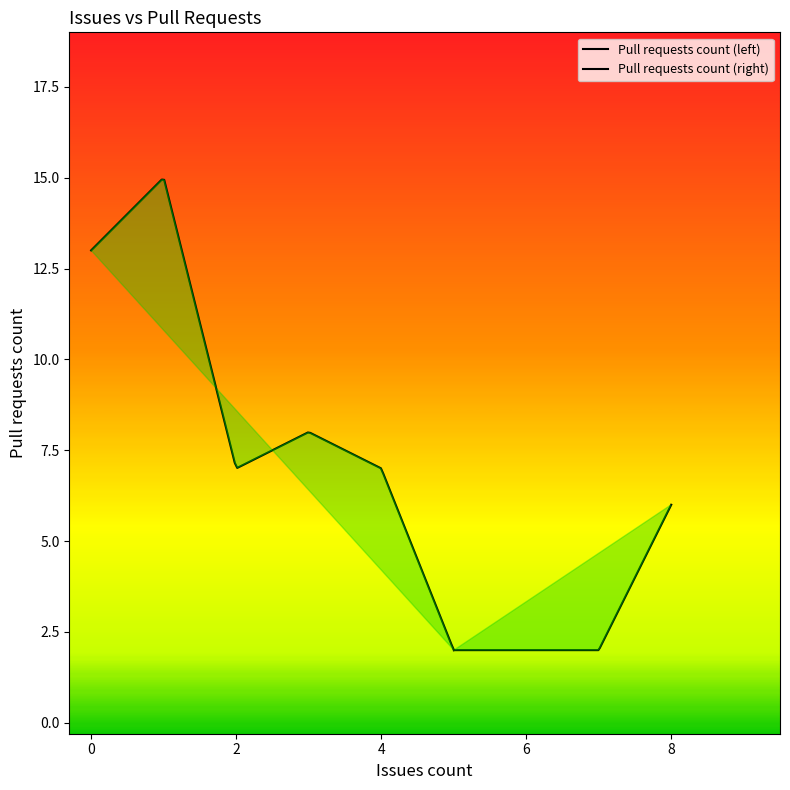

Where does the data first go above 1?

1